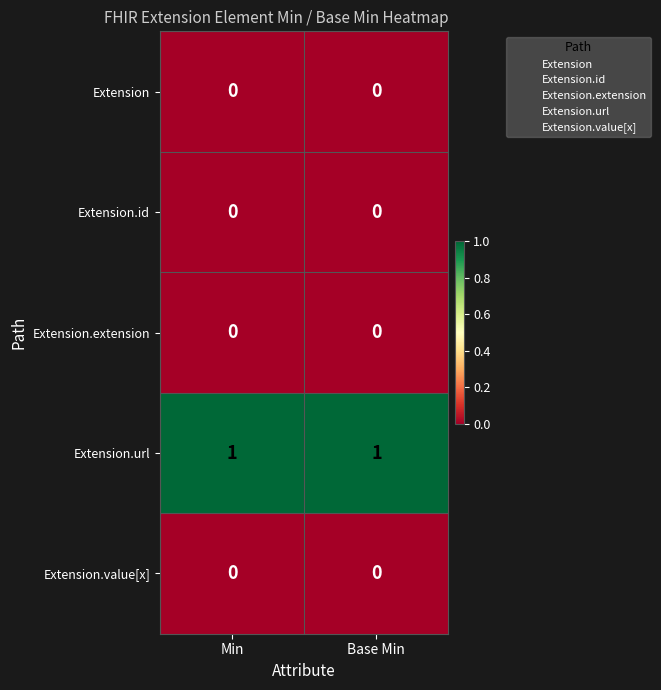

Reading right to left, what are all the values shown in this chart?

Extension: Base Min=0	Min=0
Extension.id: Base Min=0	Min=0
Extension.extension: Base Min=0	Min=0
Extension.url: Base Min=1	Min=1
Extension.value[x]: Base Min=0	Min=0